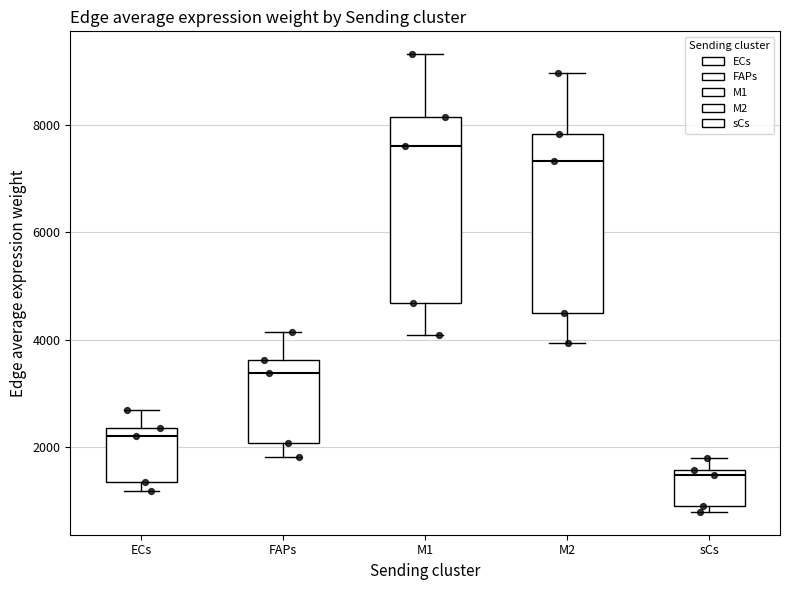

Which box's median line is the lowest?

sCs